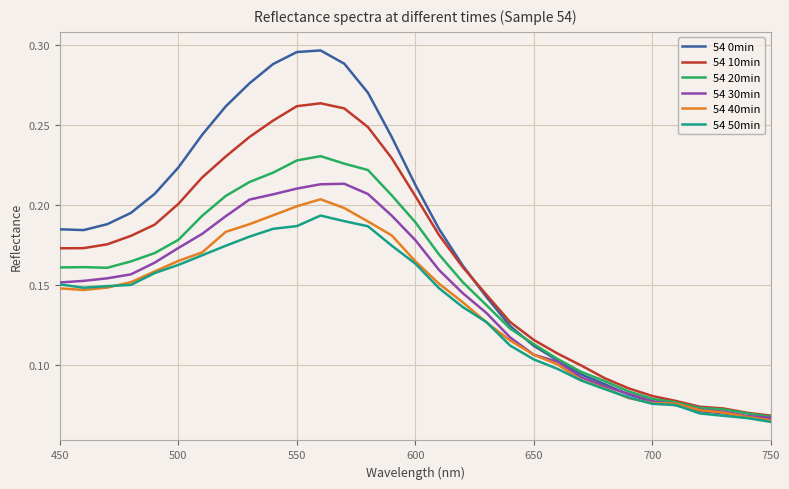

What is the sum of all 54 10min values?

5.1